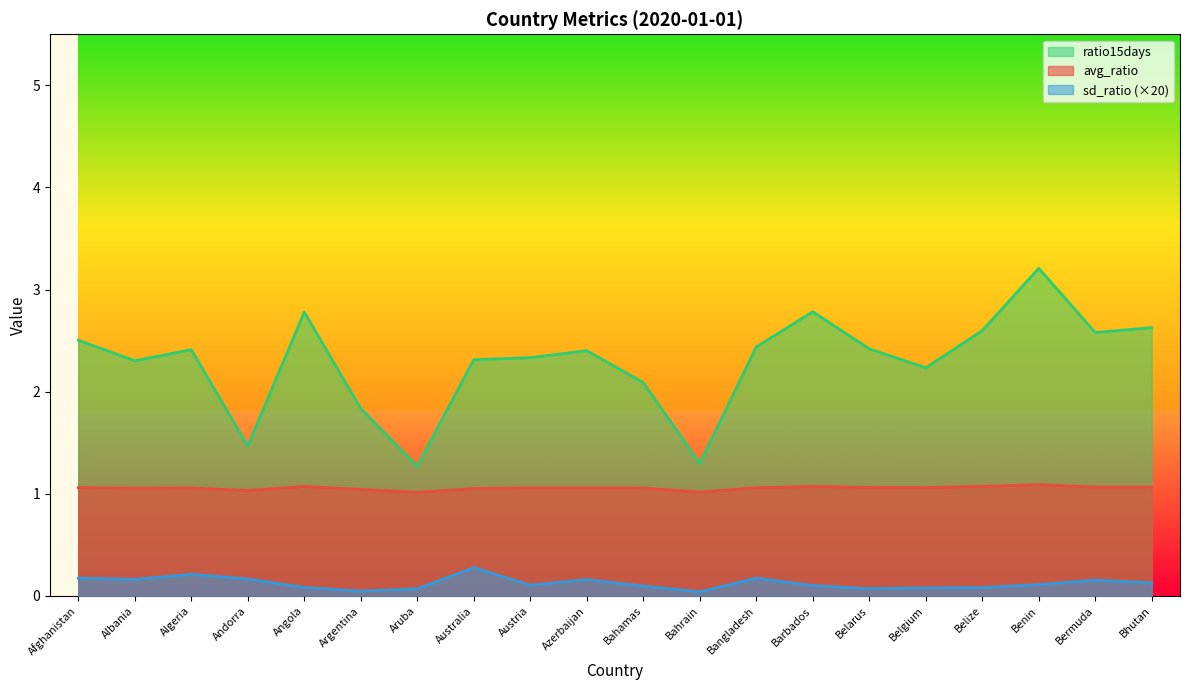

Reading right to left, list all the values displayed in this chart.

avg_ratio: 1.1	1.1	1.1	1.1	1.1	1.1	1.1	1.1	1.0	1.1	1.1	1.1	1.1	1.0	1.0	1.1	1.0	1.1	1.1	1.1
sd_ratio: 0.1	0.2	0.1	0.1	0.1	0.1	0.1	0.2	0.0	0.1	0.2	0.1	0.3	0.1	0.0	0.1	0.2	0.2	0.2	0.2
ratio15days: 2.6	2.6	3.2	2.6	2.2	2.4	2.8	2.4	1.3	2.1	2.4	2.3	2.3	1.3	1.8	2.8	1.5	2.4	2.3	2.5